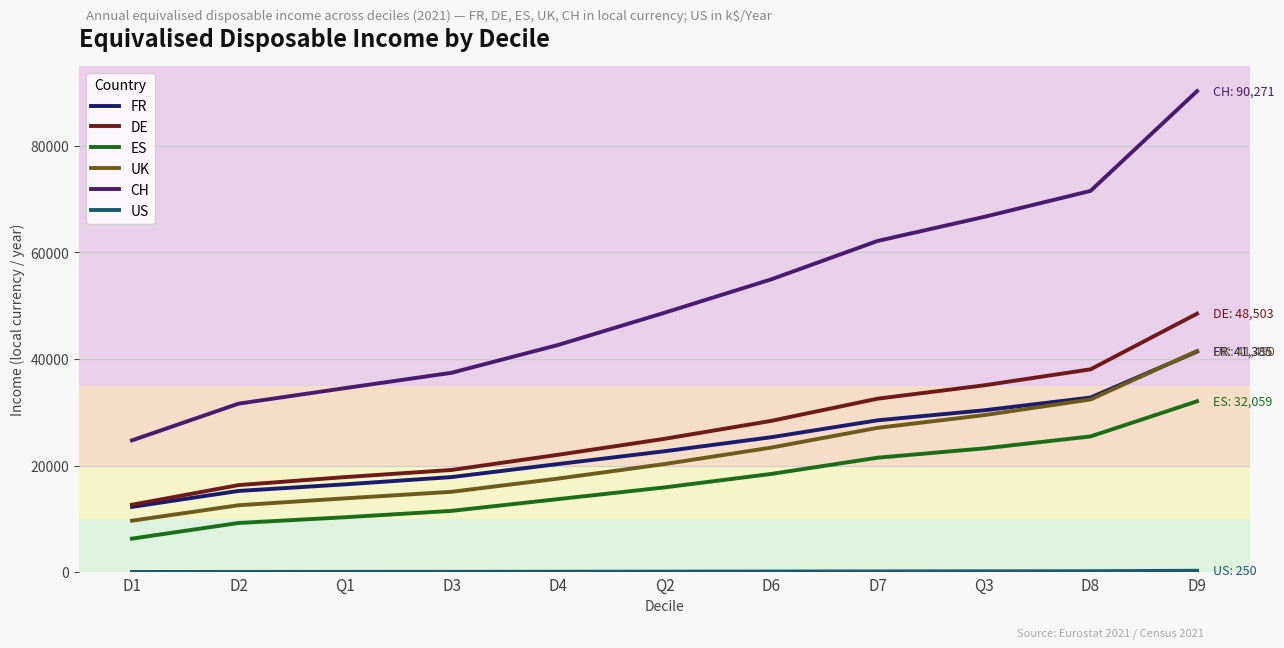

True or false: UK and CH cross at least once.

False